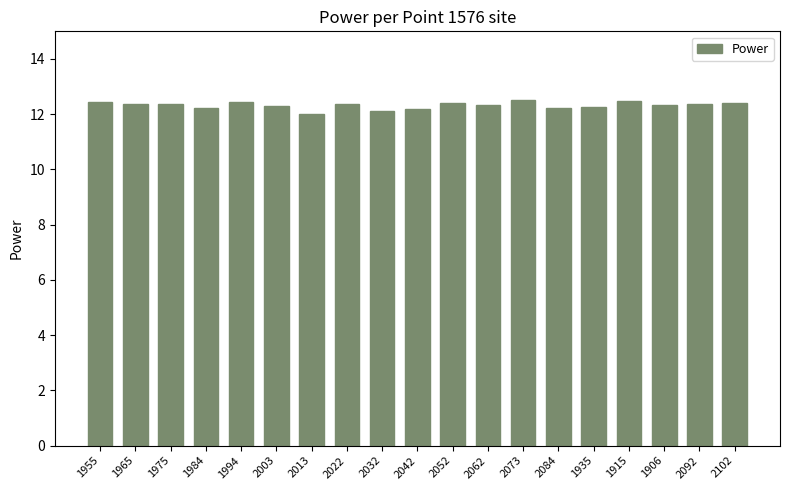

Approximately how many times larger is the value at 1955 compared to 2052?

1.0